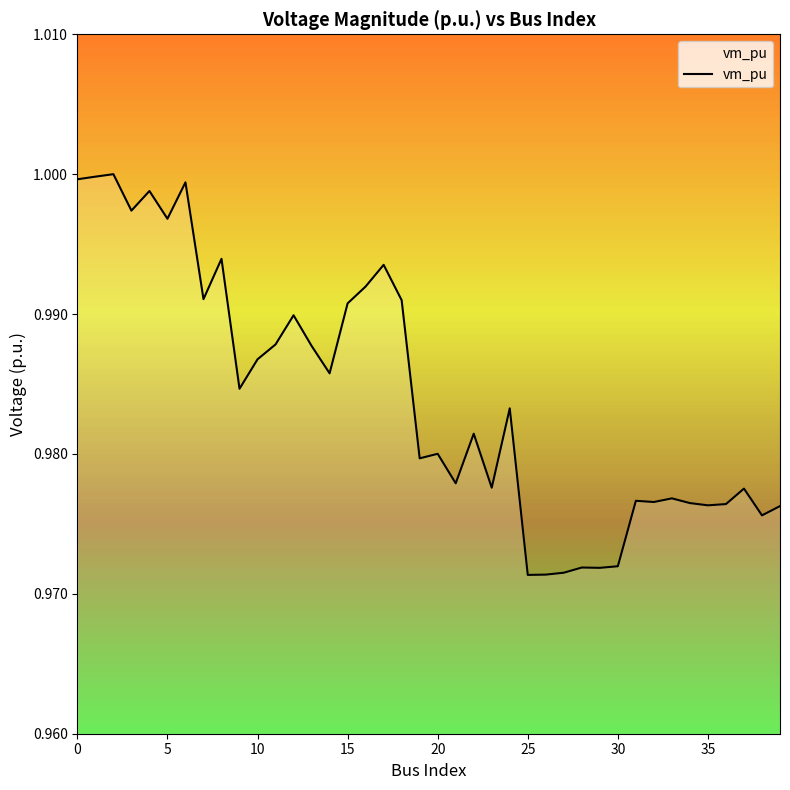

Is this an area chart (filled region under the line)?

No